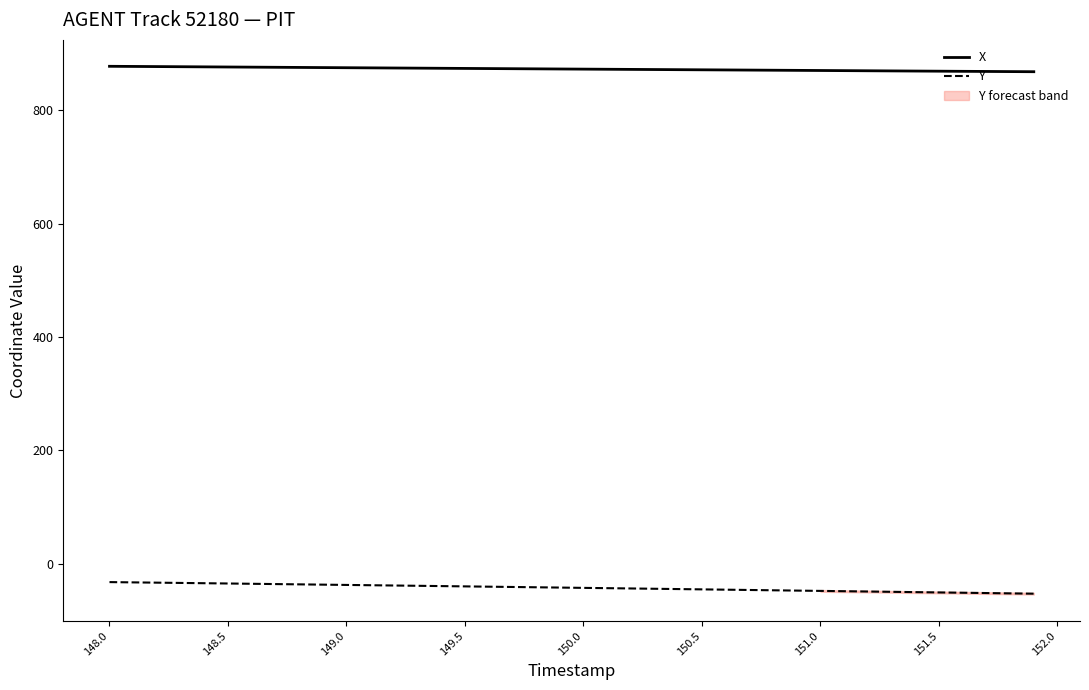

Which series has the widest spread of values?

Y